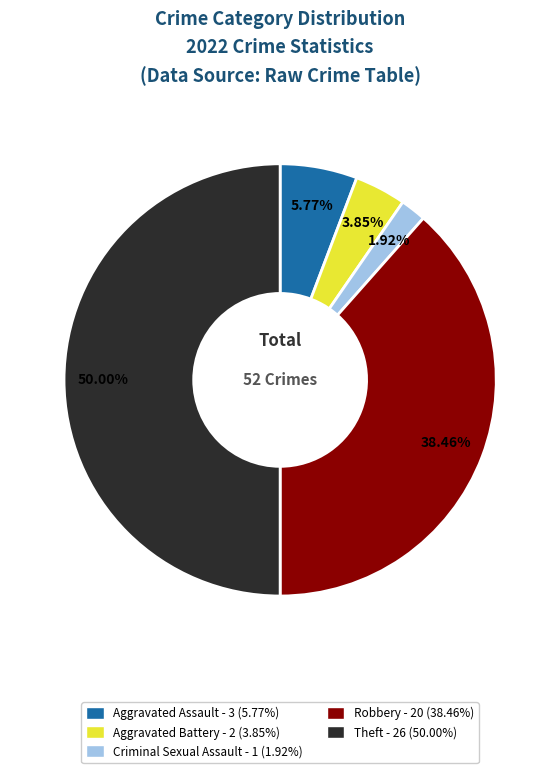

How many slices are in this pie chart?

5